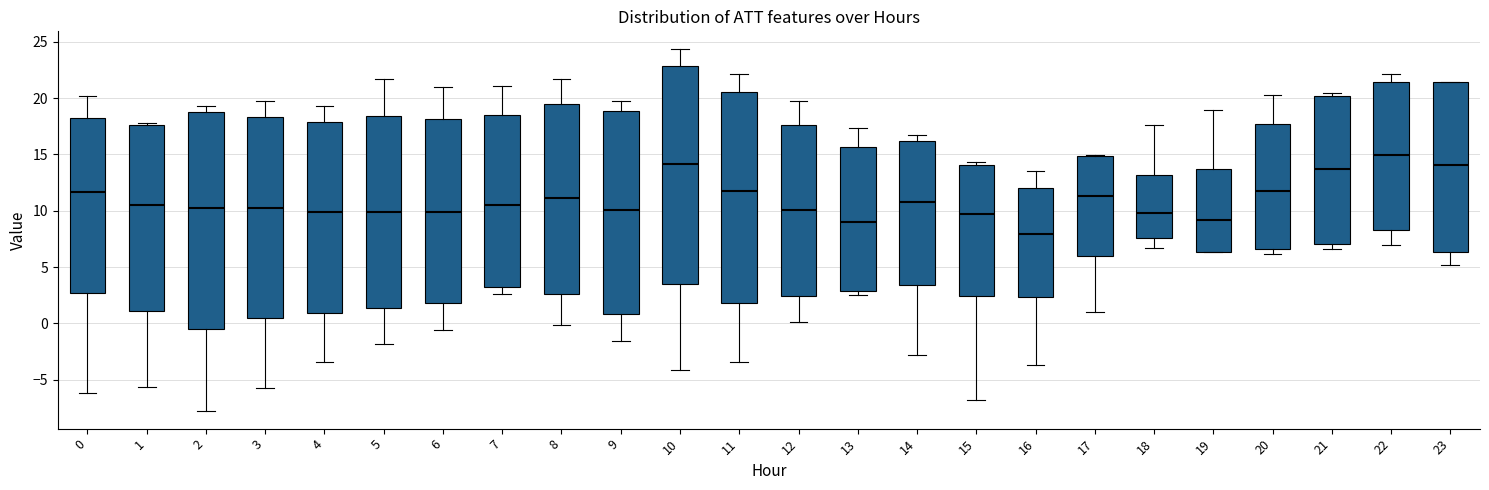

Reading left to right, read every box against the y-axis: the position of its median line, the range the box covers, and the ends of its whiskers. The values are not printed on the chart, so give them approximately, as read against the axis.

0: median 11.5, box 2.5 to 18.5, whiskers -6.0 to 20.0
1: median 10.5, box 1.0 to 17.5, whiskers -5.5 to 18.0
2: median 10.0, box -0.5 to 19.0, whiskers -7.5 to 19.5
3: median 10.0, box 0.5 to 18.5, whiskers -5.5 to 19.5
4: median 10.0, box 1.0 to 18.0, whiskers -3.5 to 19.5
5: median 10.0, box 1.5 to 18.5, whiskers -2.0 to 21.5
6: median 10.0, box 2.0 to 18.0, whiskers -0.5 to 21.0
7: median 10.5, box 3.0 to 18.5, whiskers 2.5 to 21.0
8: median 11.0, box 2.5 to 19.5, whiskers 0.0 to 21.5
9: median 10.0, box 1.0 to 19.0, whiskers -1.5 to 20.0
10: median 14.0, box 3.5 to 23.0, whiskers -4.0 to 24.5
11: median 12.0, box 2.0 to 20.5, whiskers -3.5 to 22.0
12: median 10.0, box 2.5 to 17.5, whiskers 0.0 to 19.5
13: median 9.0, box 3.0 to 15.5, whiskers 2.5 to 17.5
14: median 11.0, box 3.5 to 16.0, whiskers -3.0 to 16.5
15: median 9.5, box 2.5 to 14.0, whiskers -6.5 to 14.5
16: median 8.0, box 2.5 to 12.0, whiskers -3.5 to 13.5
17: median 11.5, box 6.0 to 15.0, whiskers 1.0 to 15.0
18: median 10.0, box 7.5 to 13.0, whiskers 6.5 to 17.5
19: median 9.0, box 6.5 to 13.5, whiskers 6.5 to 19.0
20: median 12.0, box 6.5 to 17.5, whiskers 6.0 to 20.5
21: median 13.5, box 7.0 to 20.0, whiskers 6.5 to 20.5
22: median 15.0, box 8.5 to 21.5, whiskers 7.0 to 22.0
23: median 14.0, box 6.5 to 21.5, whiskers 5.0 to 21.5